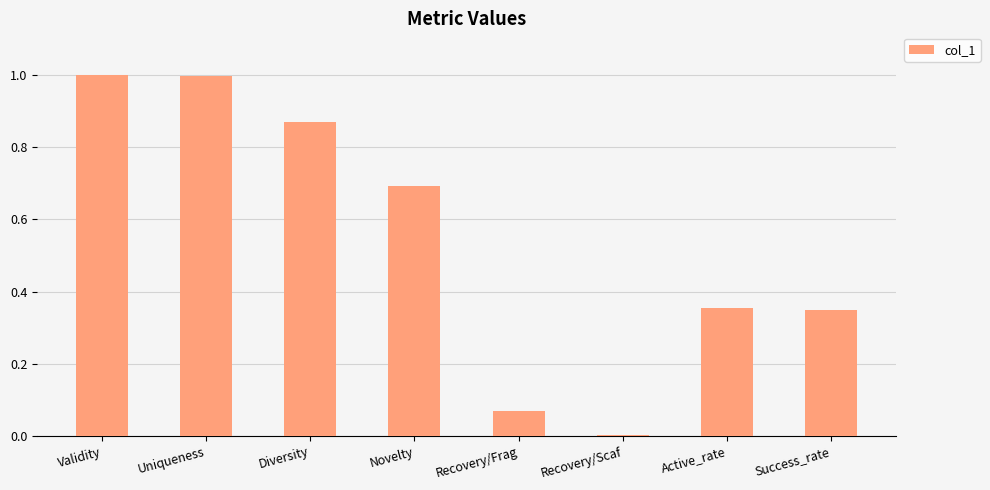

The value at Recovery/Frag is 0.0. True or false?

False